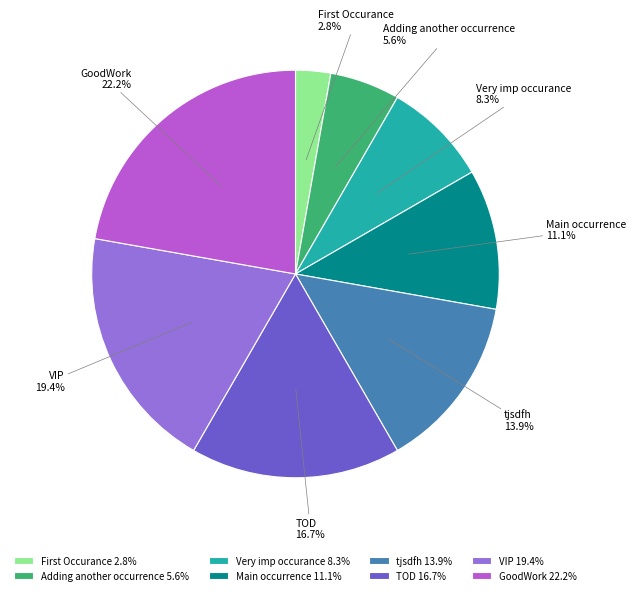

What is the ratio of the value at tjsdfh to the value at GoodWork?

0.6